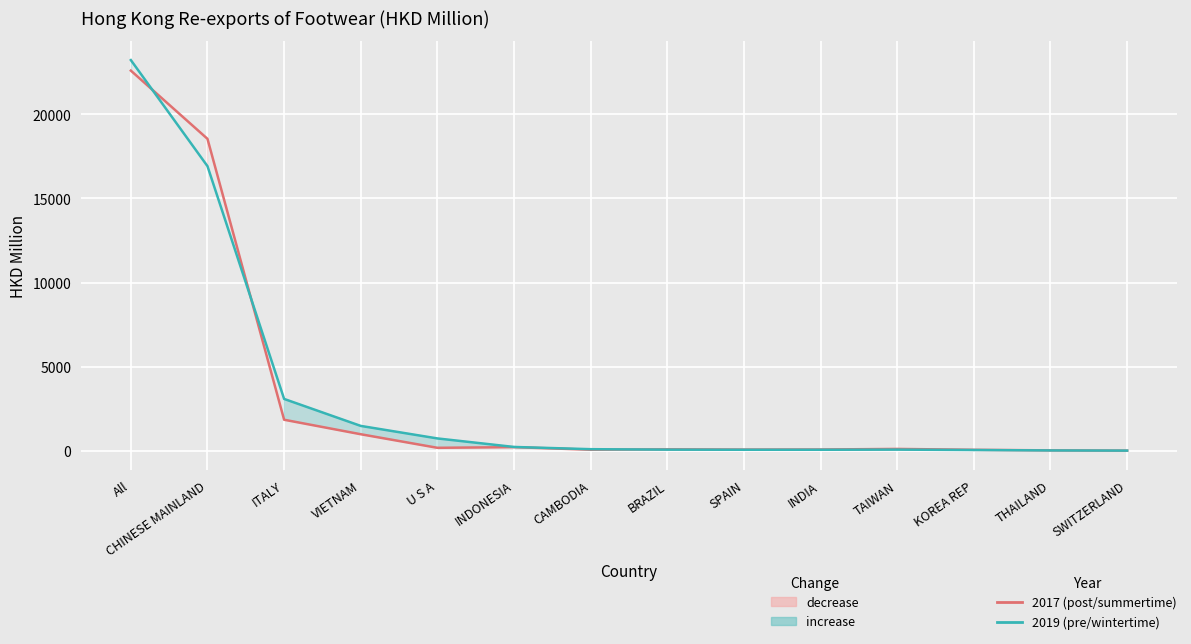

Which series has the widest spread of values?

2019 (pre)